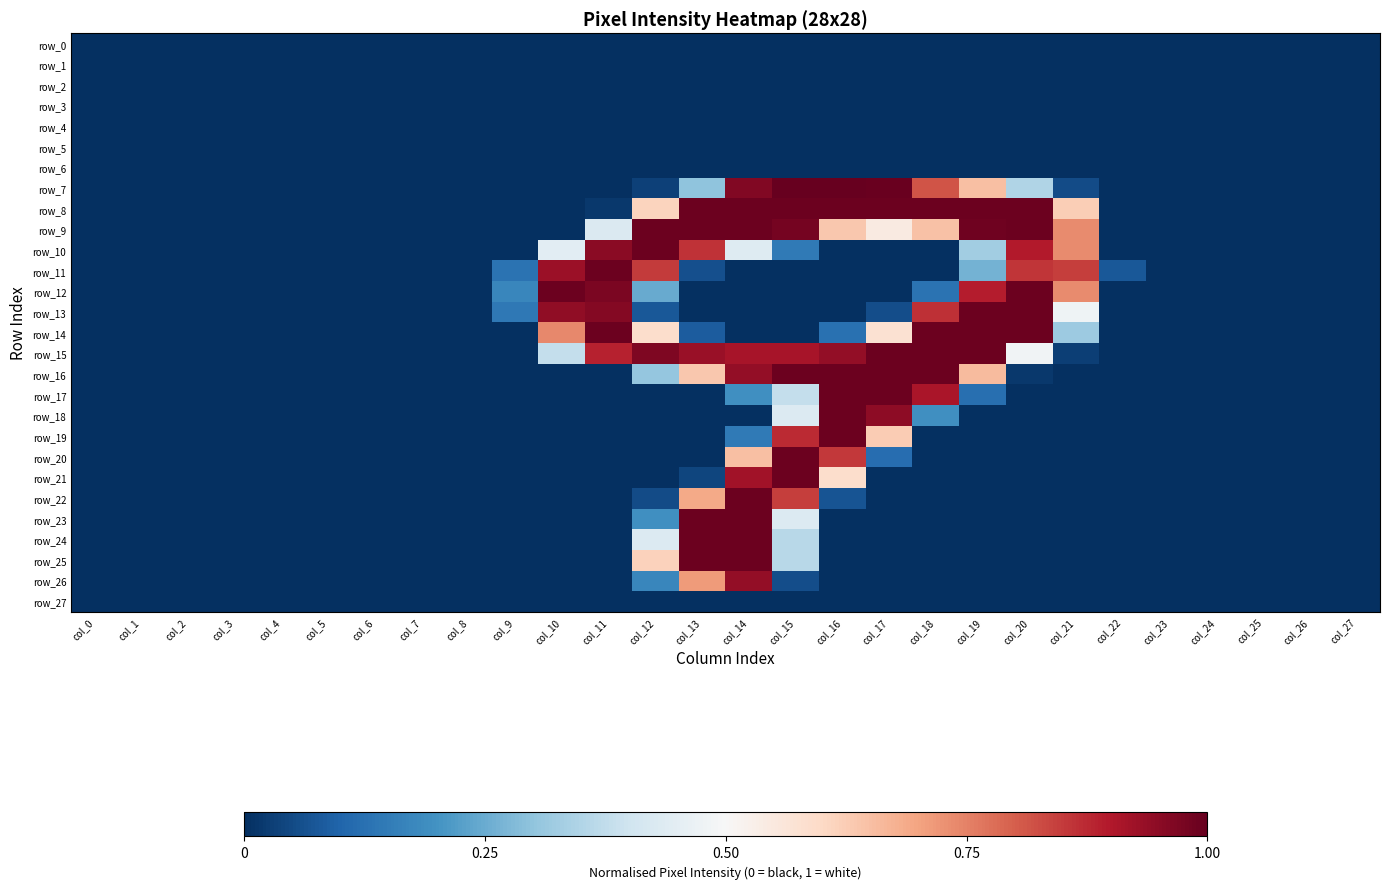

Between col_14 and col_2, which is larger?

col_14